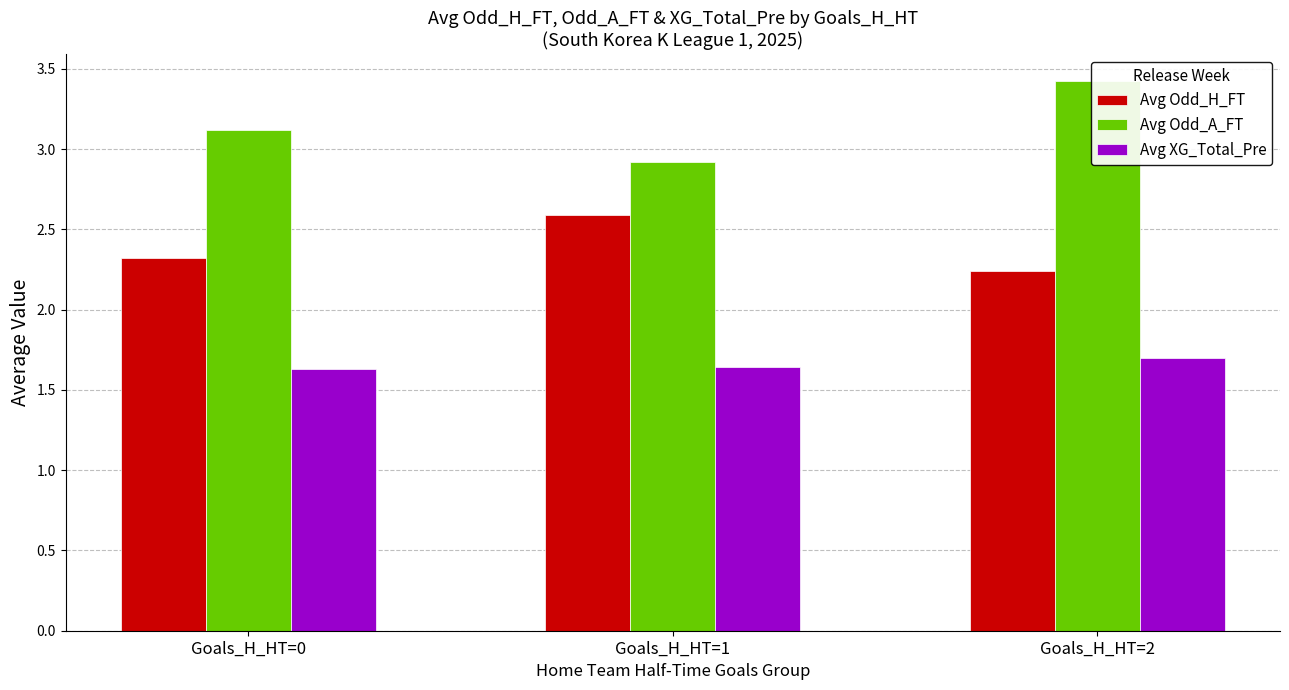

Is the value of Avg Odd_A_FT at Goals_H_HT=1 greater than the value of Avg Odd_H_FT at Goals_H_HT=1?

Yes